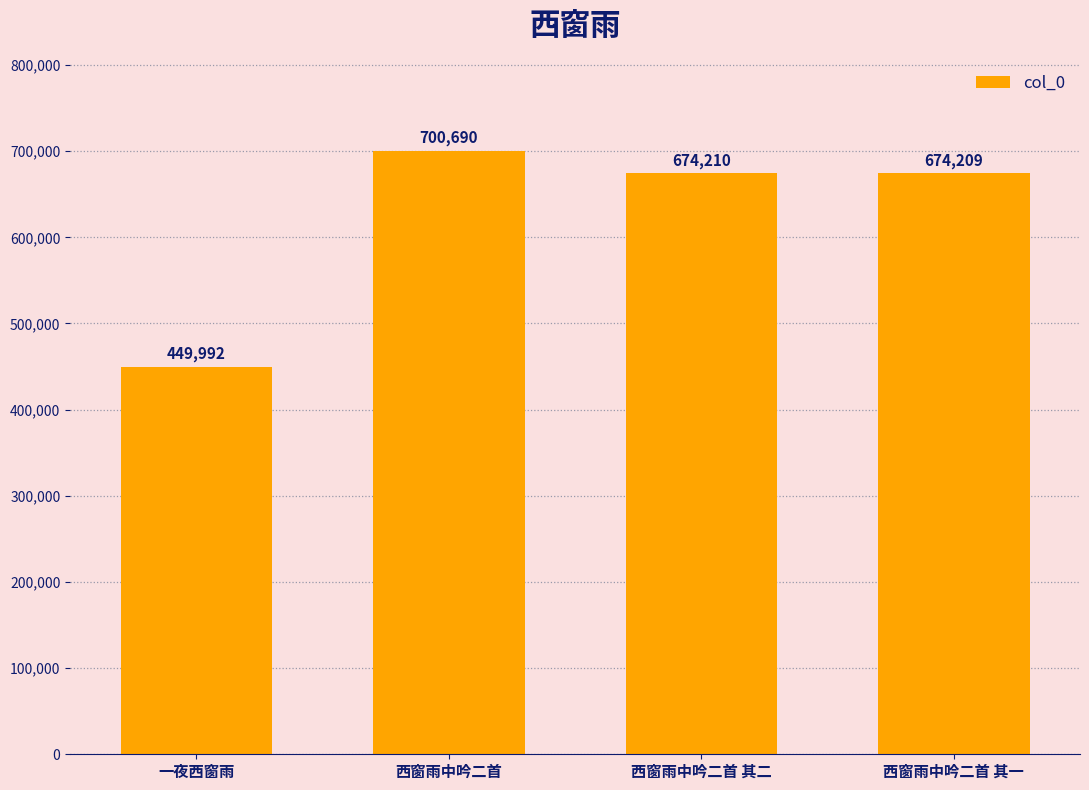

What is the difference between the maximum and minimum values?

250698